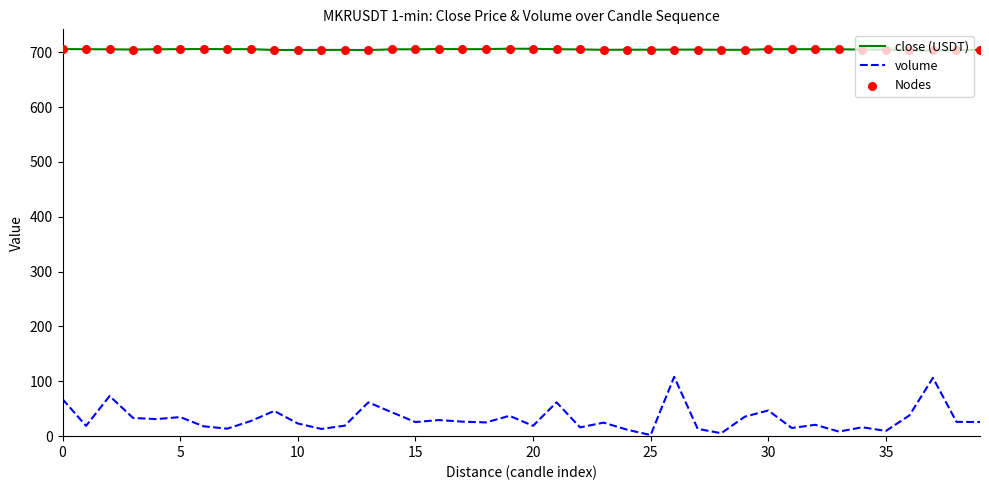

Which series has the widest spread of values?

volume